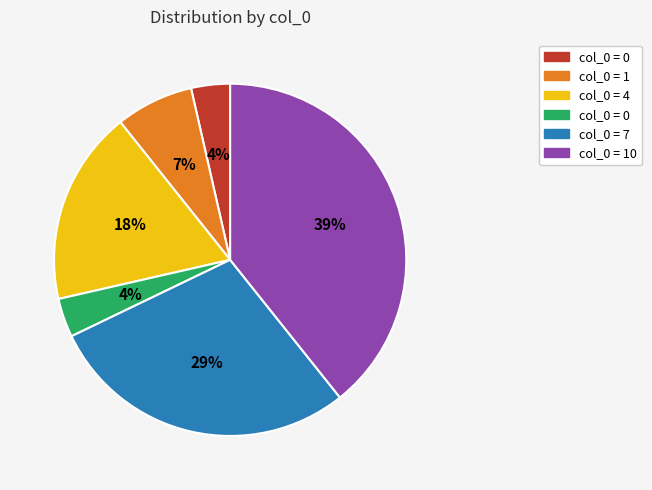

Does any single category account for the majority?

No